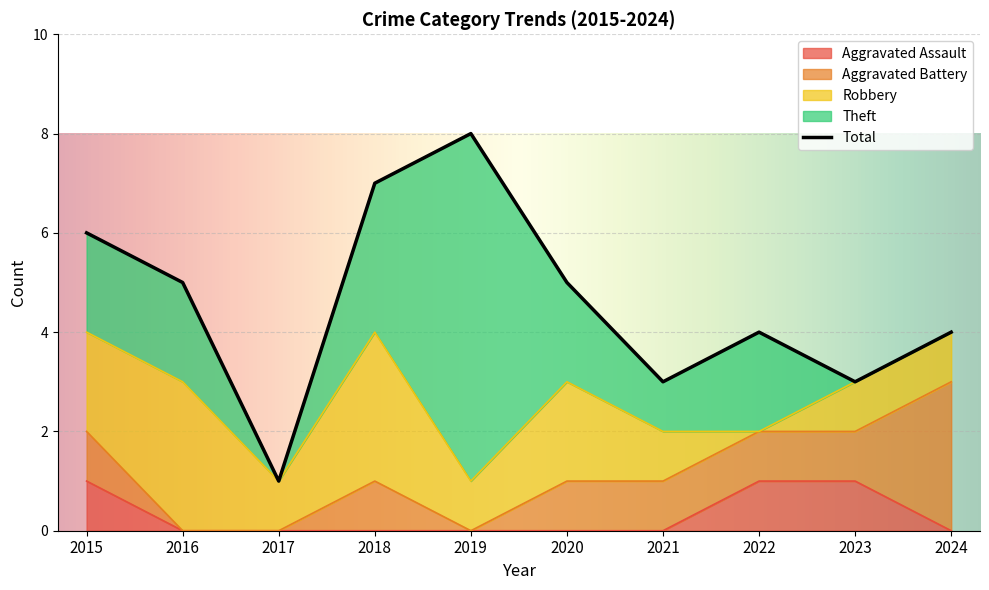

How many interior local peaks does the Robbery series have?

3